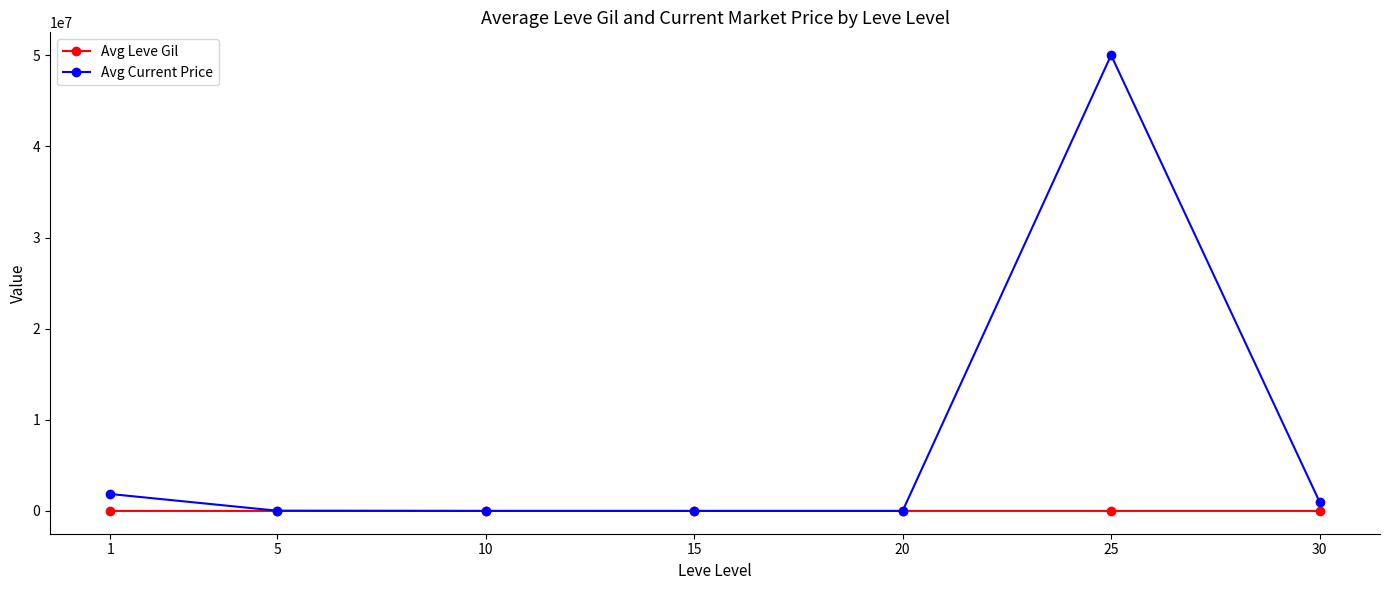

Which series has the largest total across all categories?

Avg Current Price